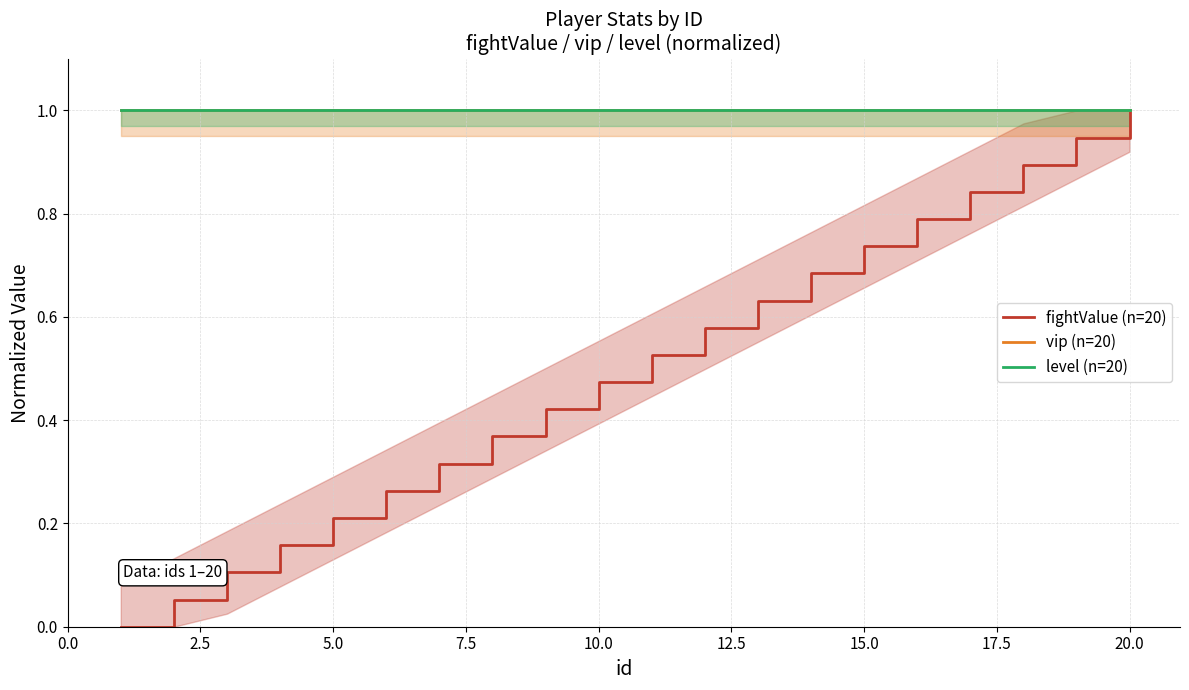

What is the maximum value for fightValue (n=20)?

1.0